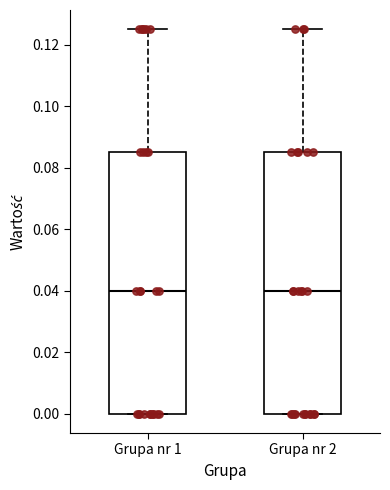

Where is the lower edge of the box for Grupa nr 1 on the y-axis? The values are not printed on the chart, so give them approximately, as read against the axis.

0.000